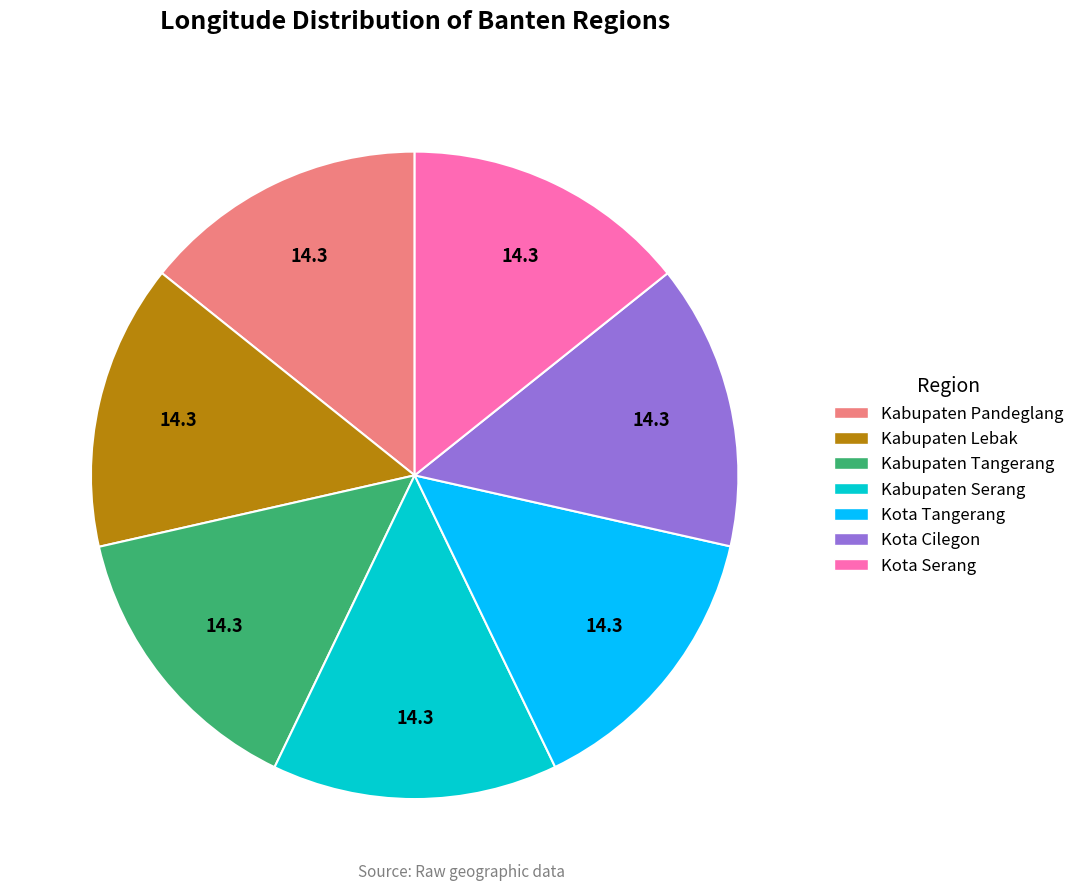

Do Kabupaten Lebak and Kota Tangerang together represent more than half of the pie?

No